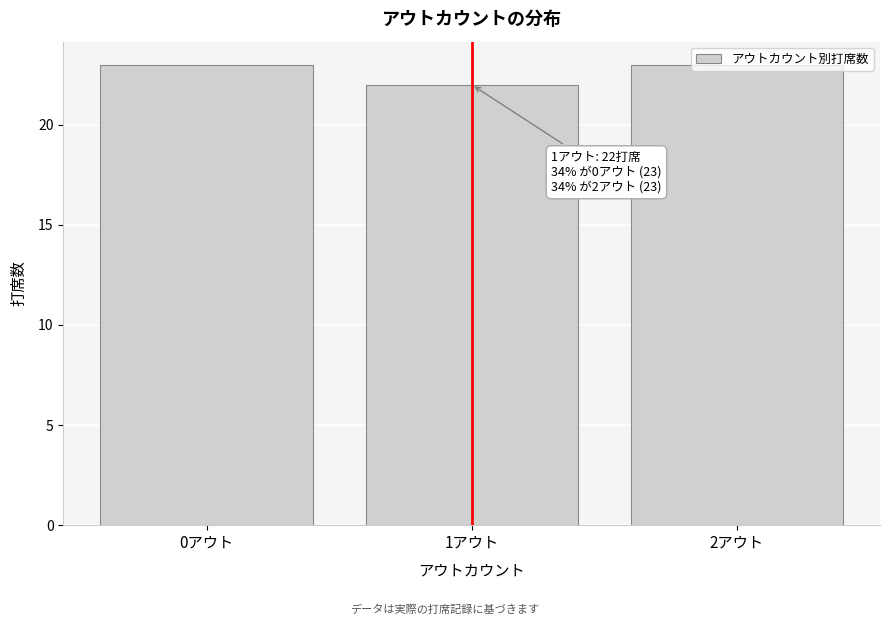

What is the change in value from 1アウト to 2アウト?

+1